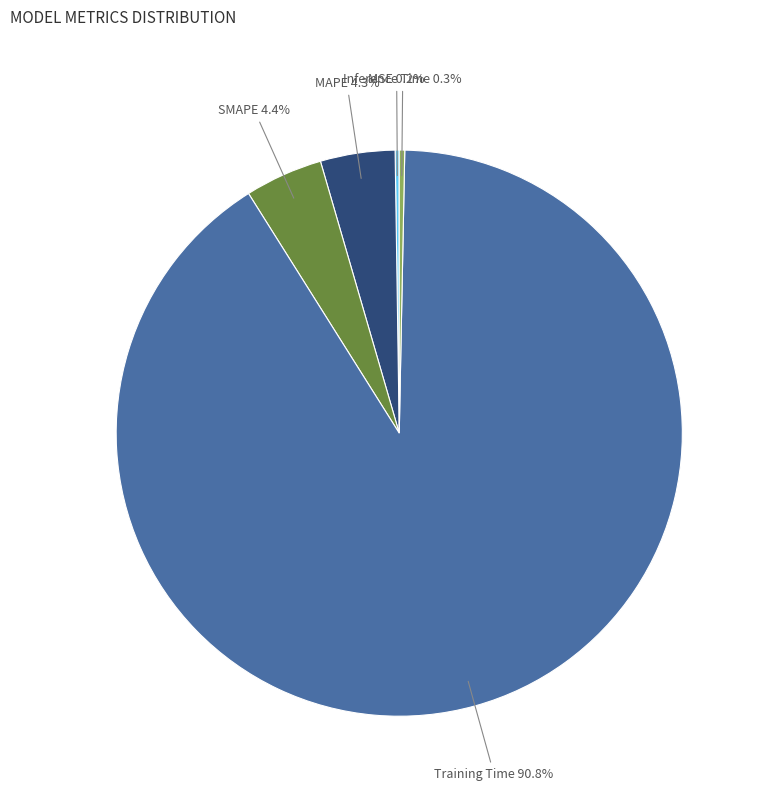

Is there a majority slice in this chart?

Yes